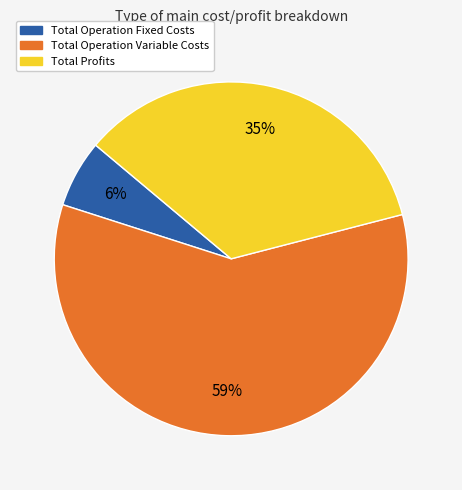

Is there any slice that represents more than half of the pie?

Yes